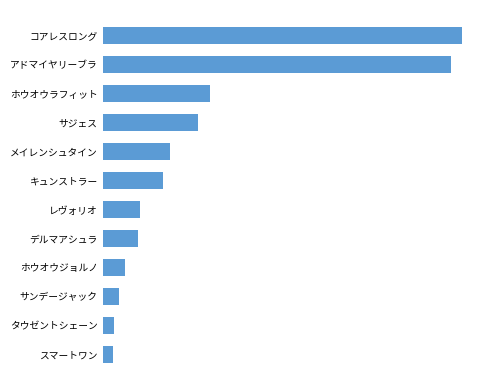

Are the bars horizontal?

Yes